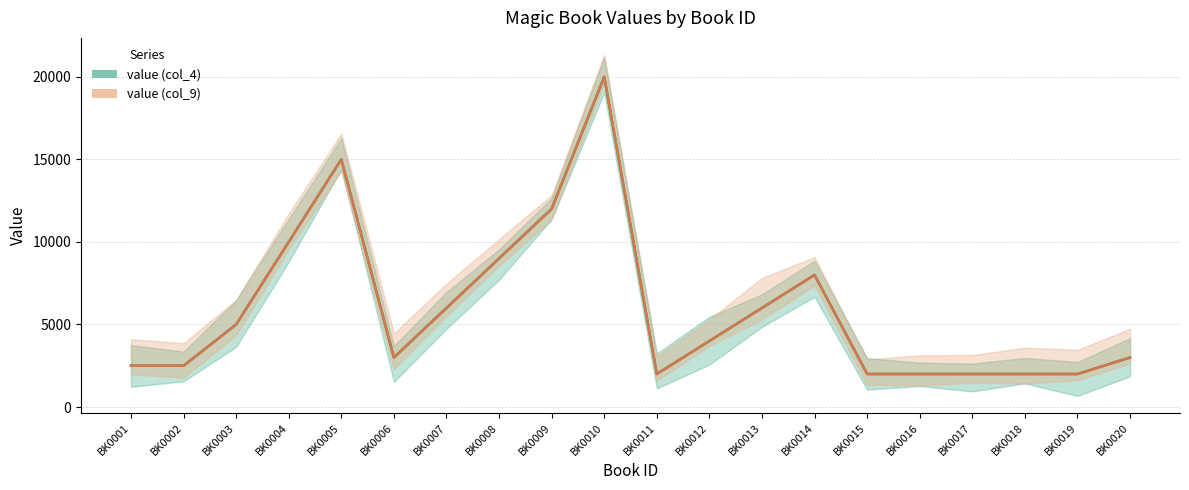

True or false: value (col_4) and value (col_9) intersect in this chart.

False